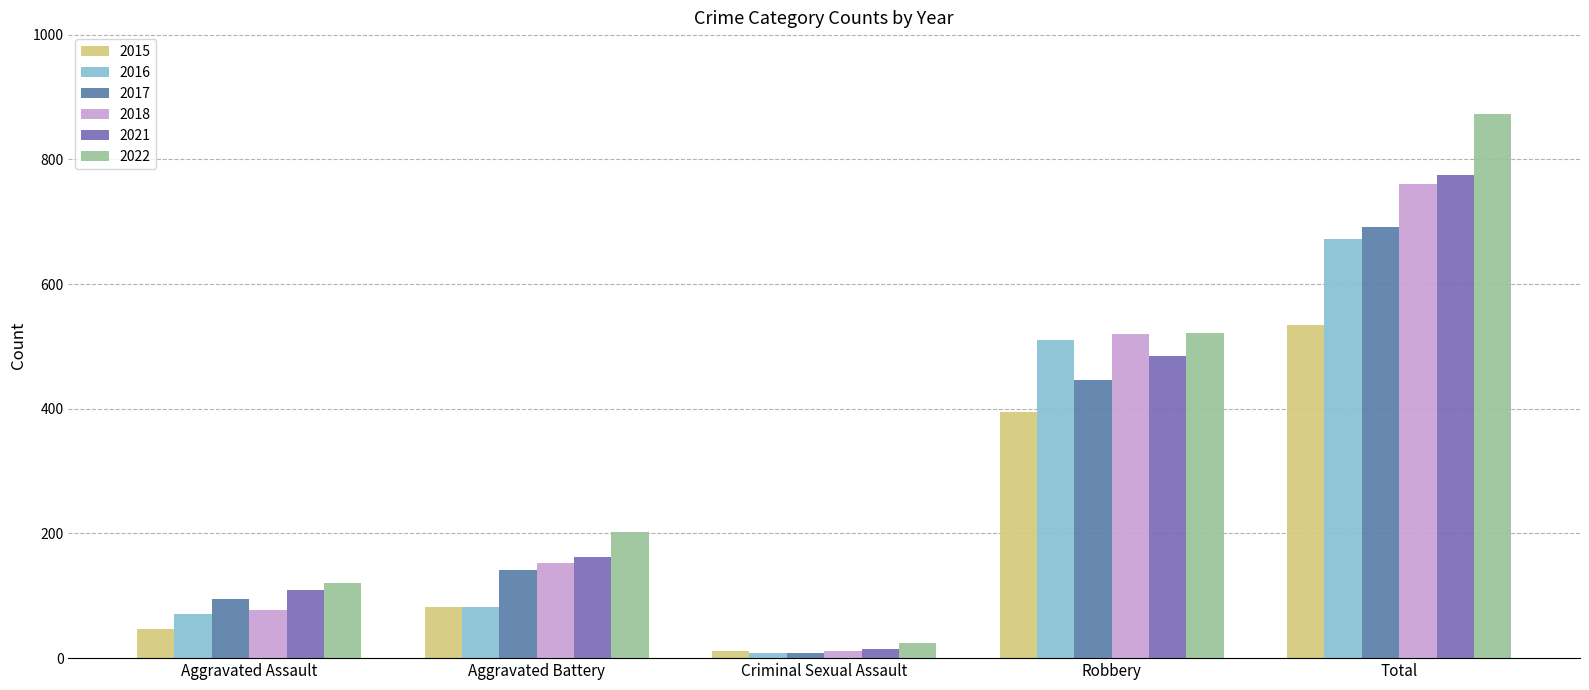

The value of 2016 at Robbery is 252. True or false?

False